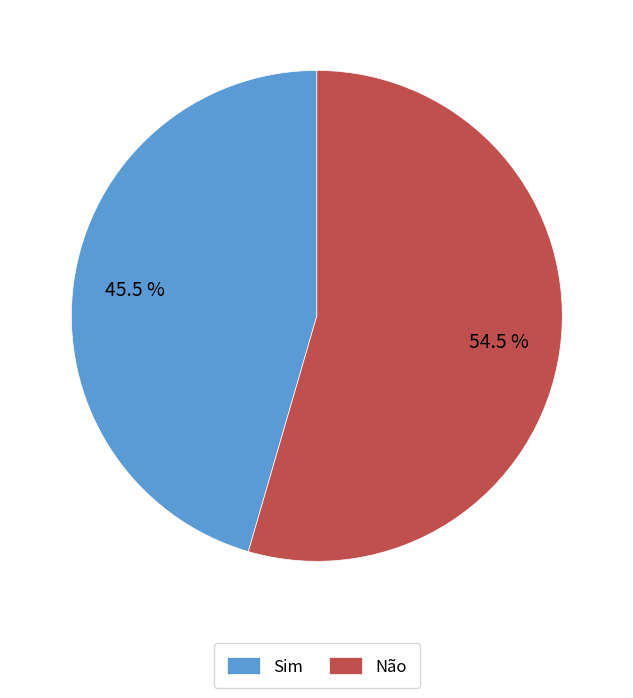

Rank the categories by value from lowest to highest.

Sim, Não